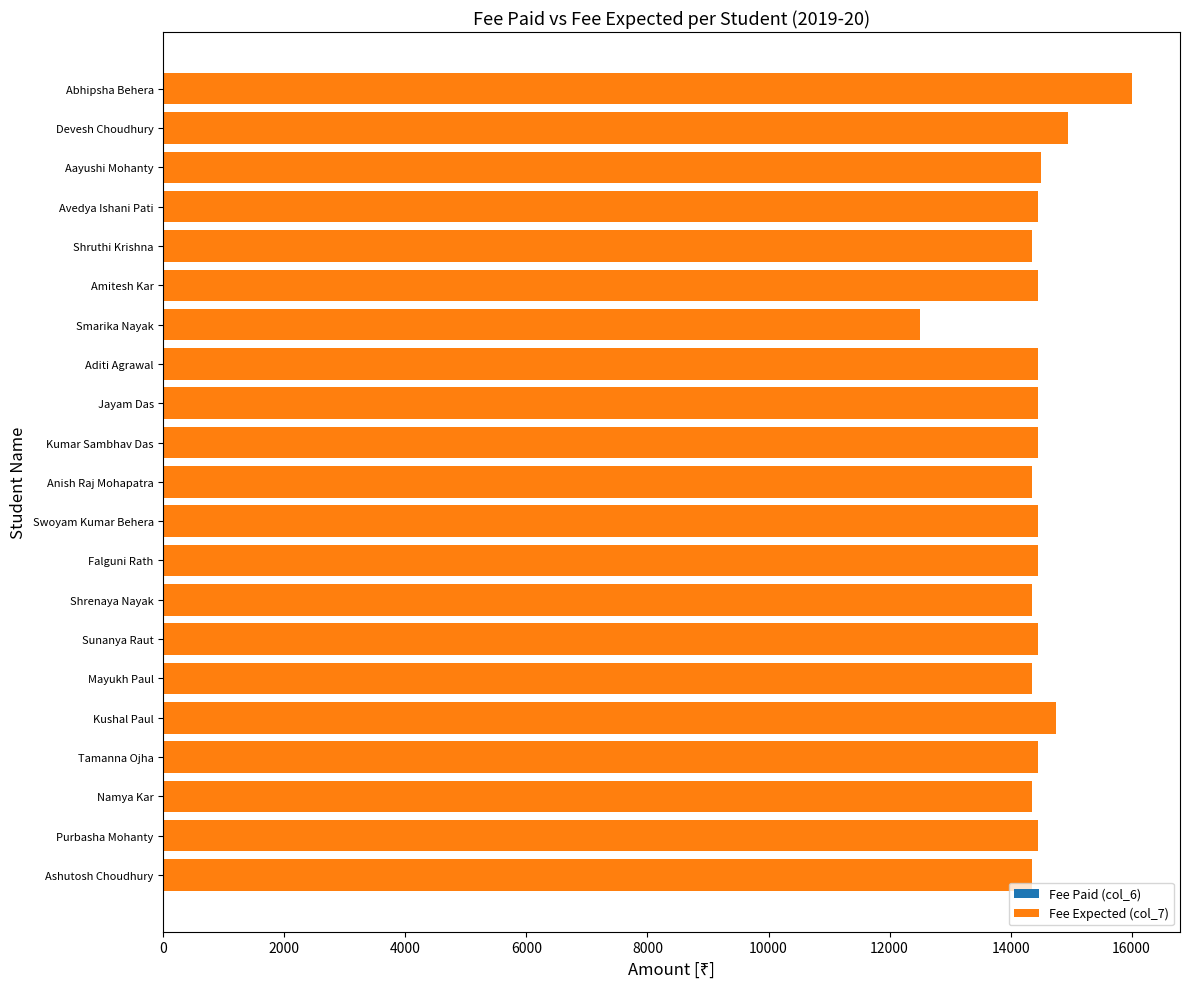

Between Smarika Nayak and Tamanna Ojha, which is larger?

Tamanna Ojha